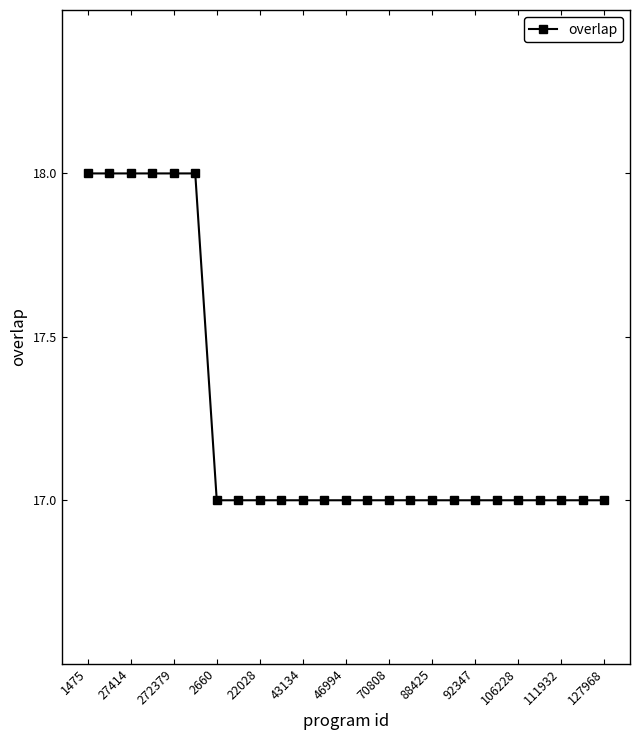

What is the value of the 14th point from the left?

17